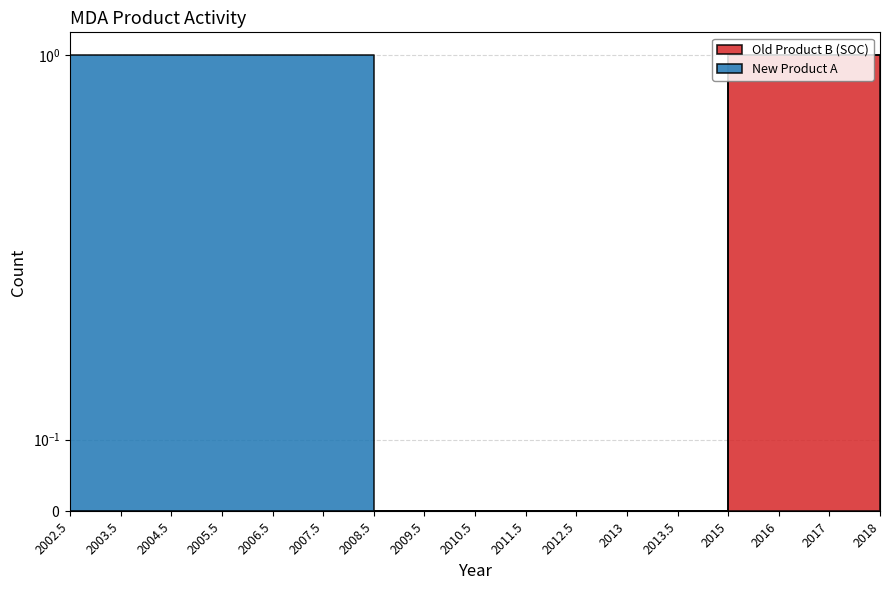

True or false: New Product A has a value of 0 at 2018.

True